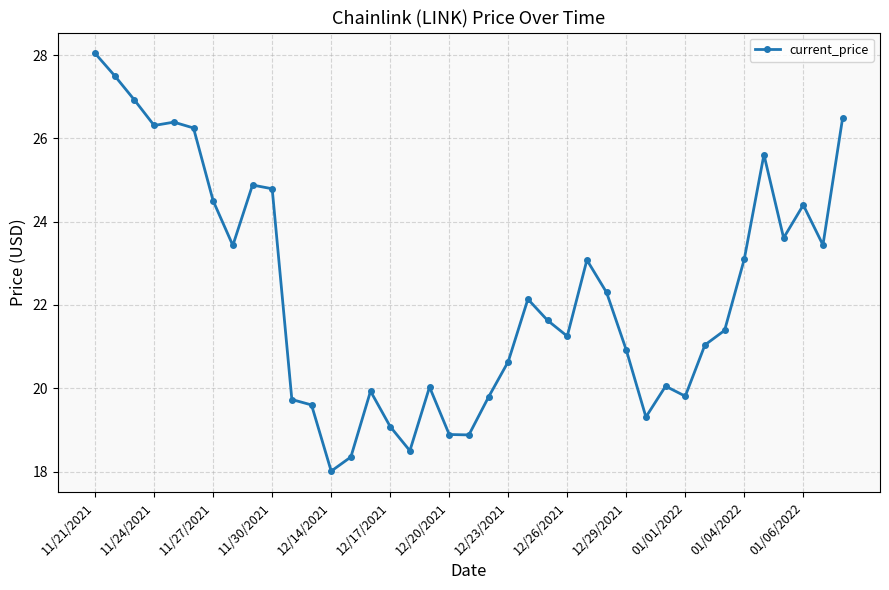

What is the maximum value shown in the chart?

28.0